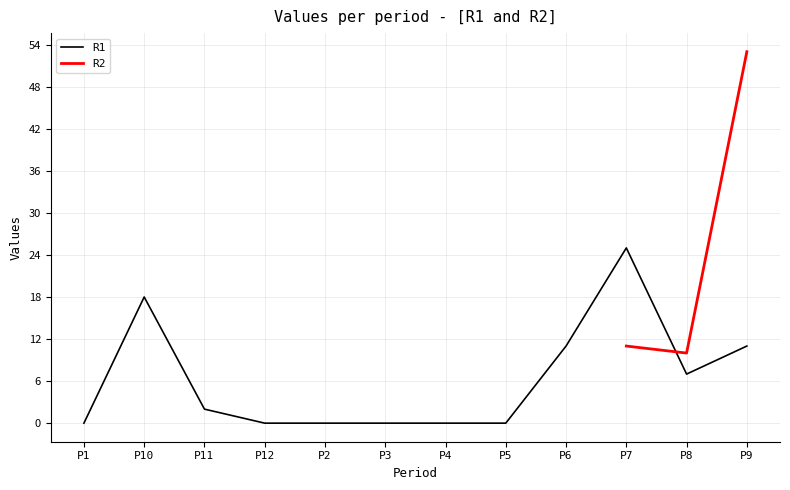

Which label corresponds to the smallest value in the chart?

P1